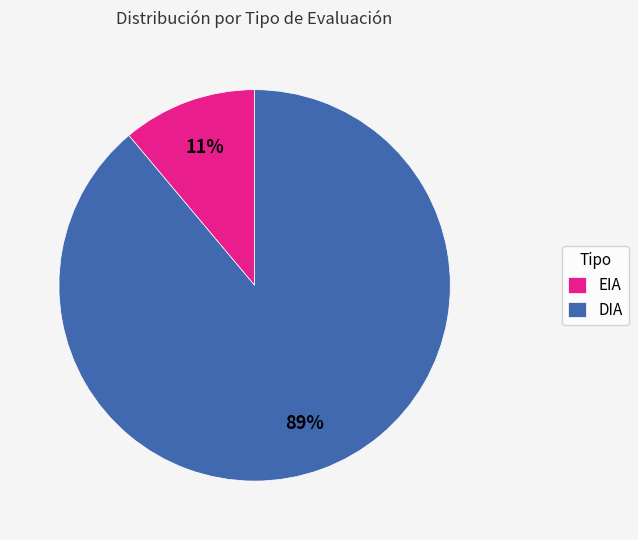

How many slices are in this pie chart?

2